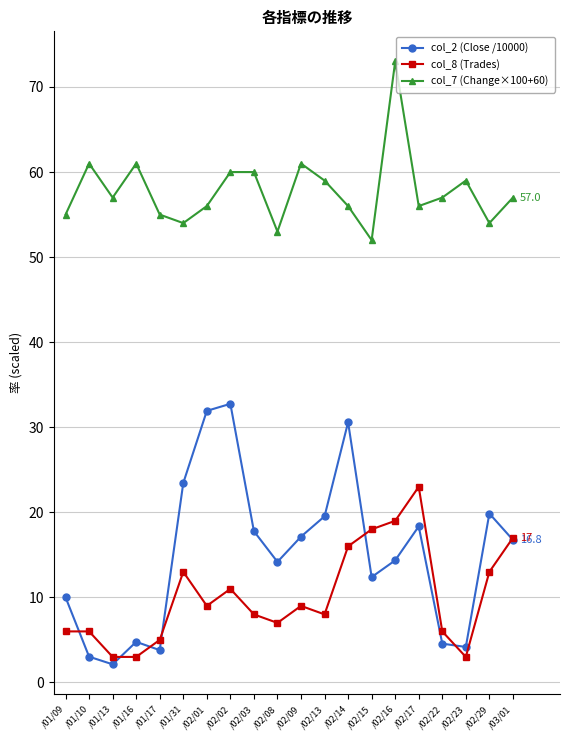

True or false: col_8 (Trades) and col_2 (Close /10000) cross at least once.

True